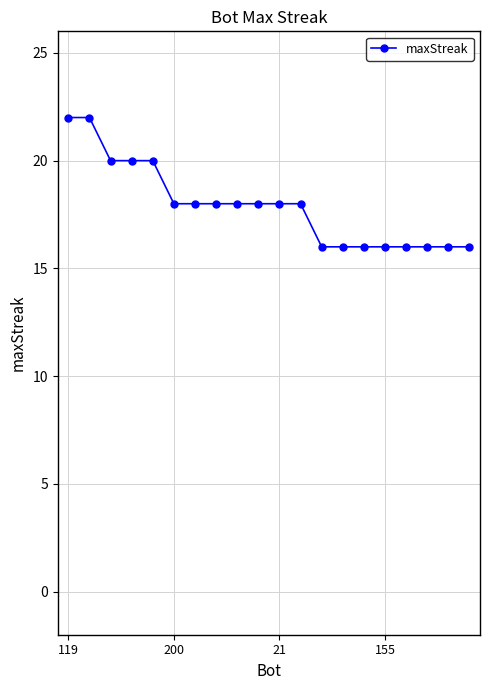

What is the smallest value displayed?

16